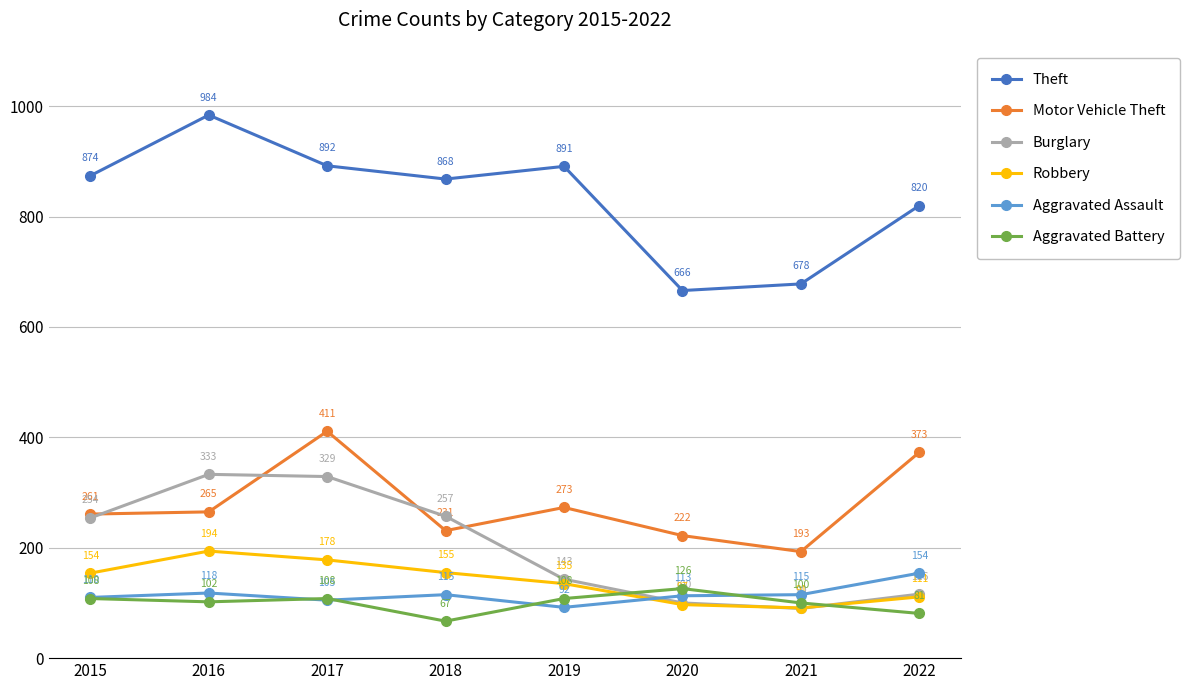

What is the average value of the Motor Vehicle Theft series?

279